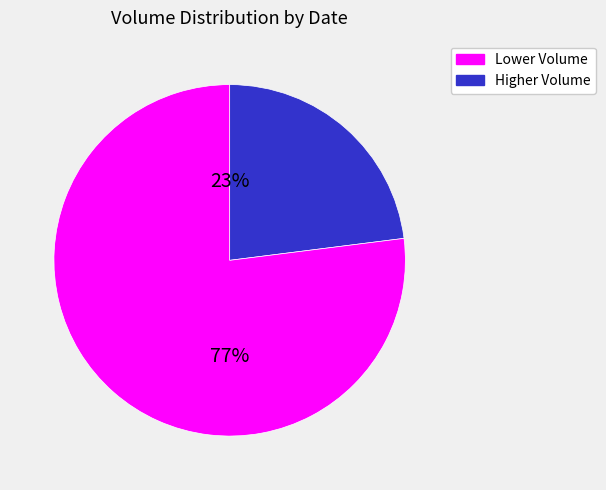

To the nearest percent, what percentage of the pie is Higher Volume?

77%